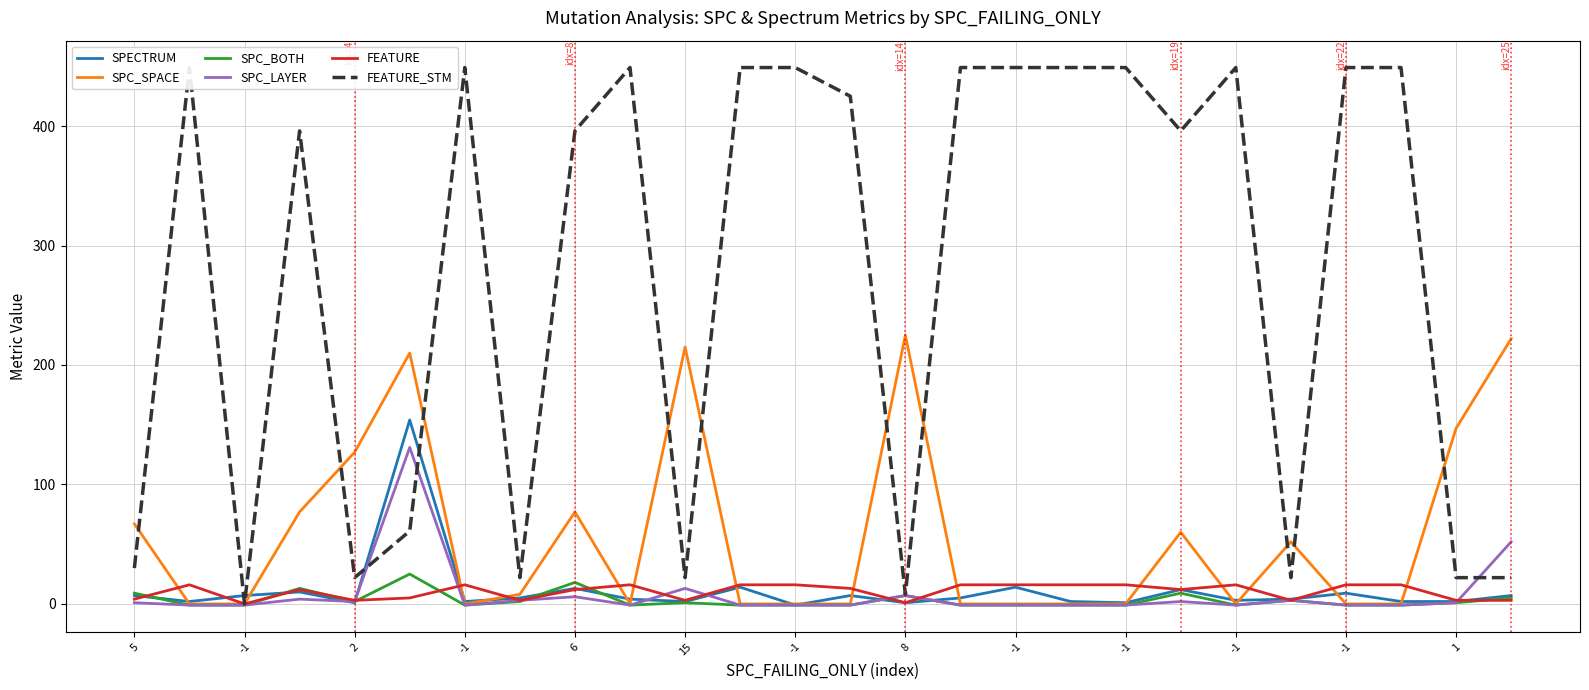

True or false: FEATURE_STM has a value of 396 at 19.

True